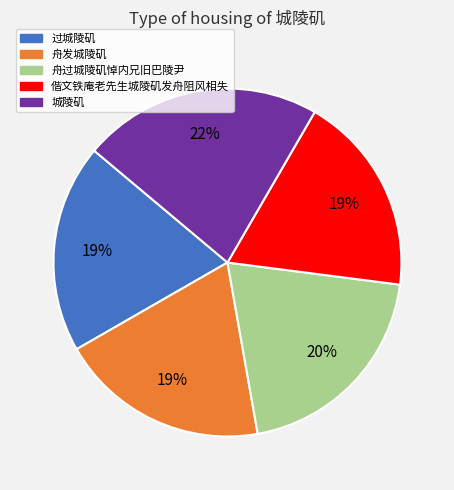

What is the largest slice in the pie chart?

城陵矶